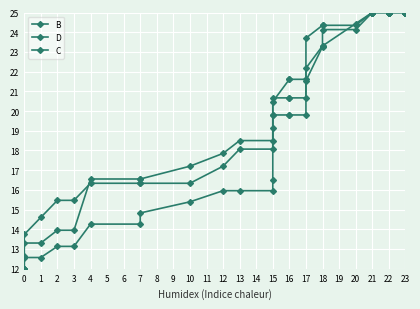

At 22, list the series in order from smallest to largest.

B, D, C